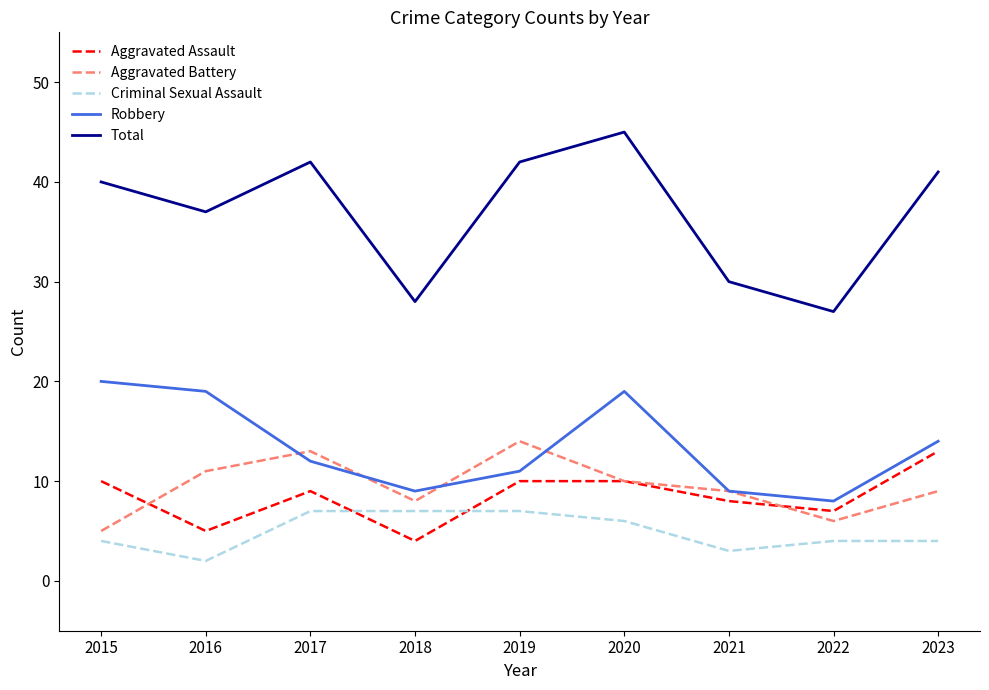

Does the chart display data point markers on the line(s)?

No